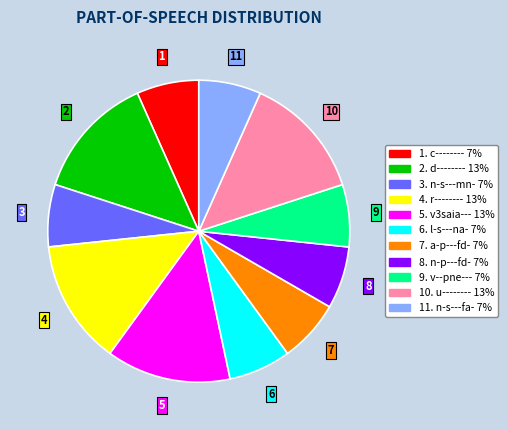

Does any single category account for the majority?

No